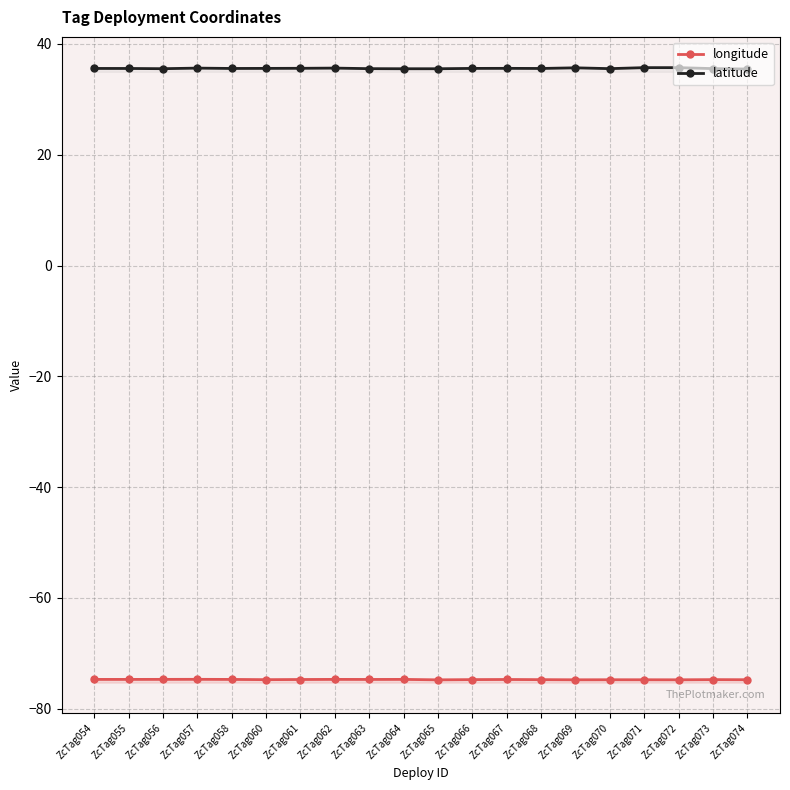

The value of longitude at ZcTag062 is -130.0. True or false?

False